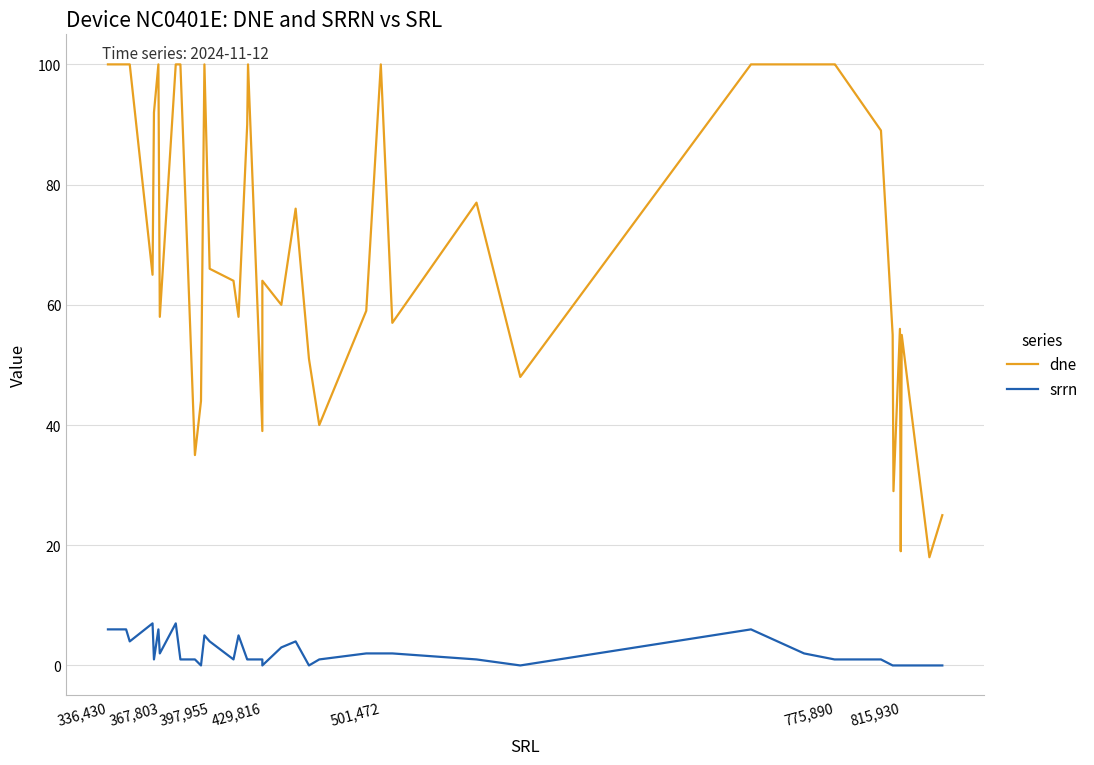

True or false: srrn and dne cross at least once.

False